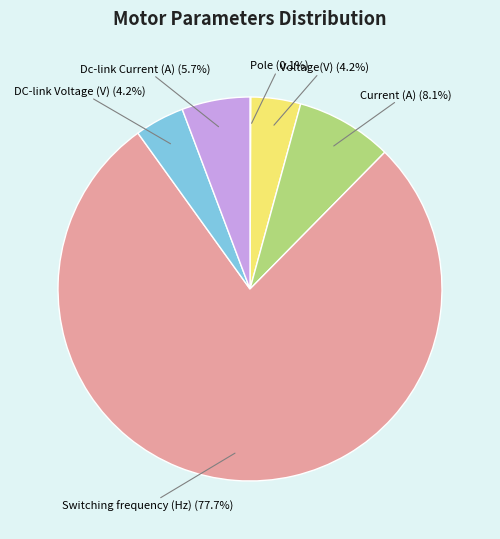

True or false: Switching frequency (Hz) accounts for 78% of the total.

True